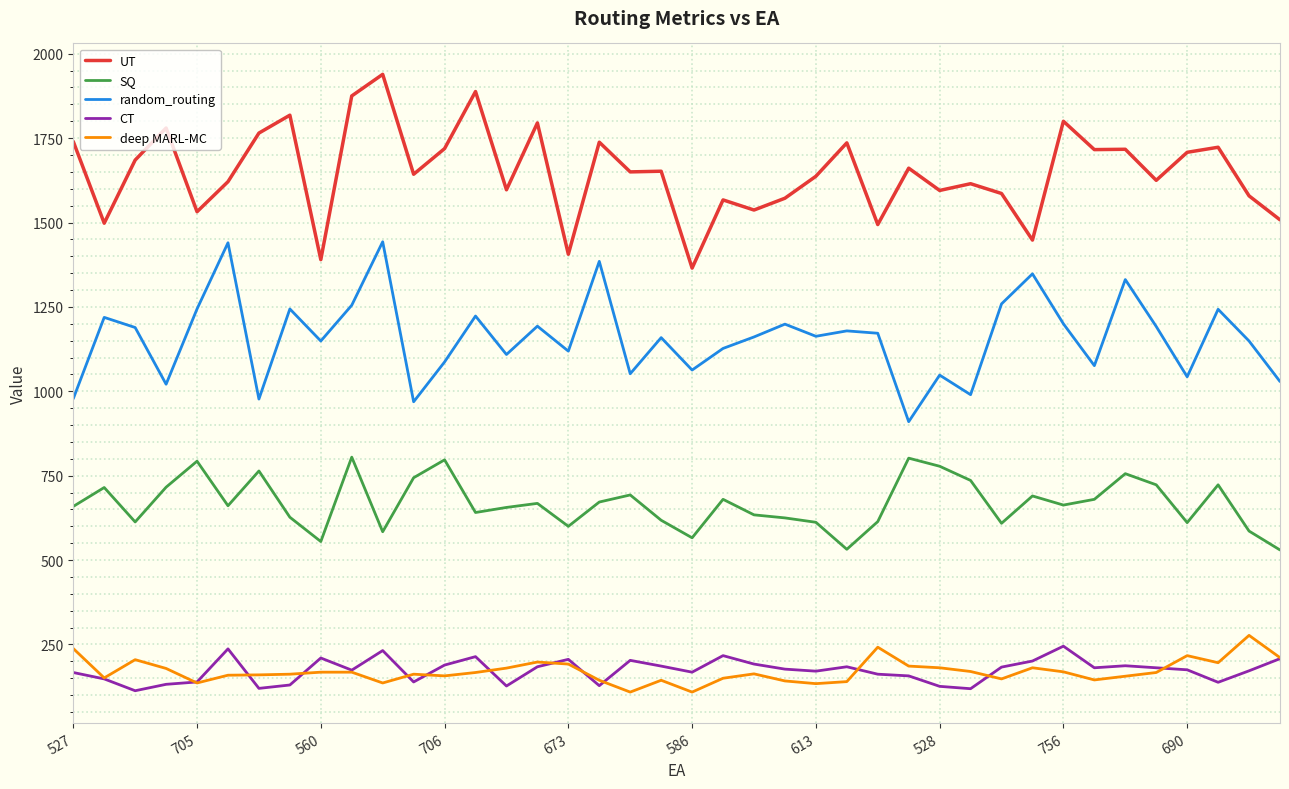

What is the greatest value displayed?

1939